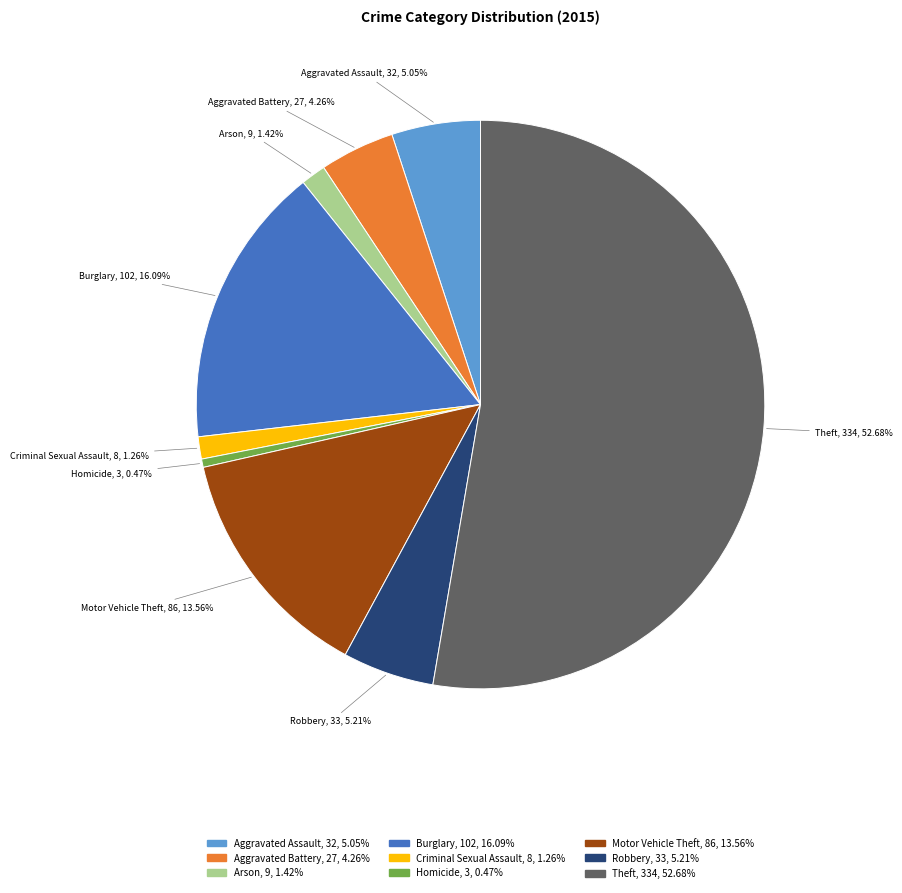

What is the smallest slice in the pie chart?

Homicide